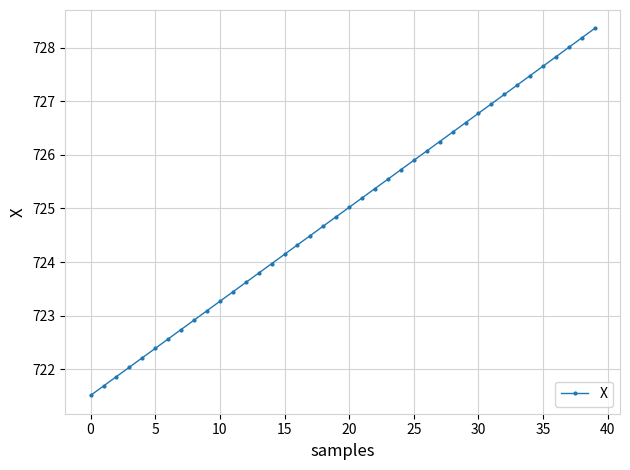

What is the maximum value shown in the chart?

728.4